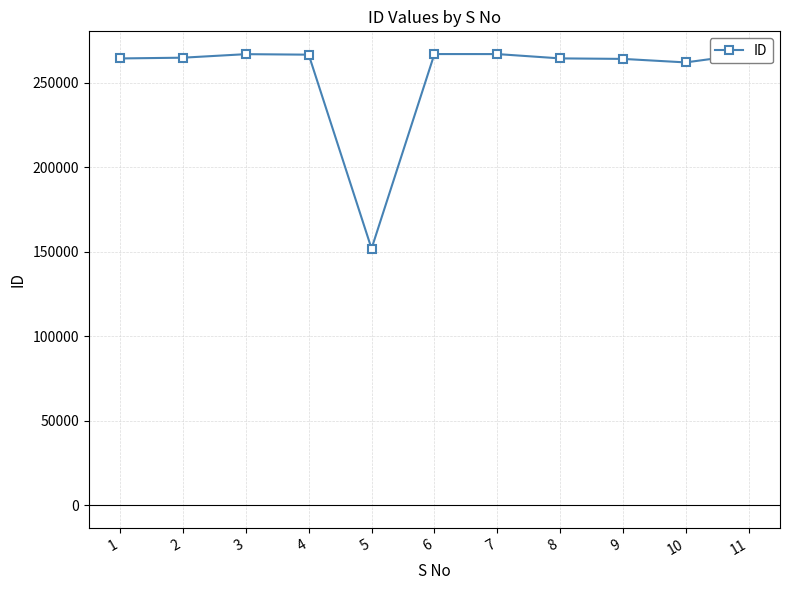

What is the value of the 7th point from the left?

266912